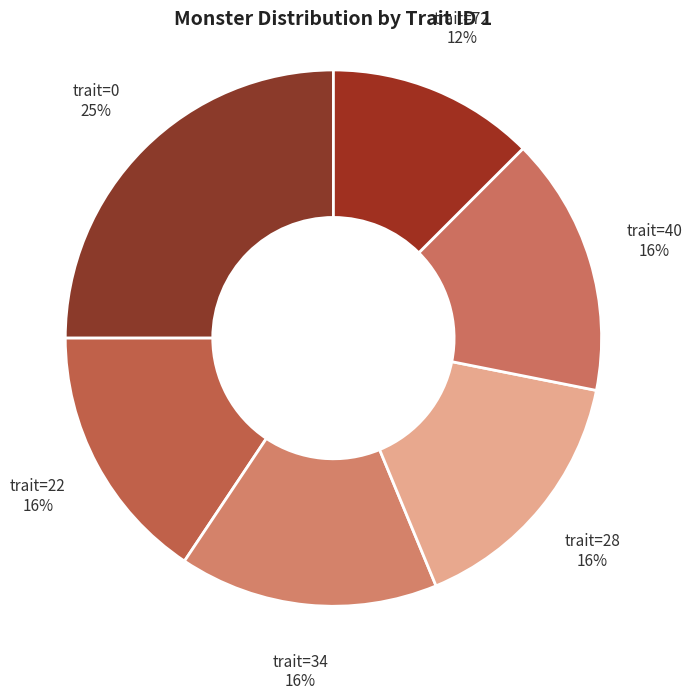

The trait=28 slice represents 21% of the pie. True or false?

False